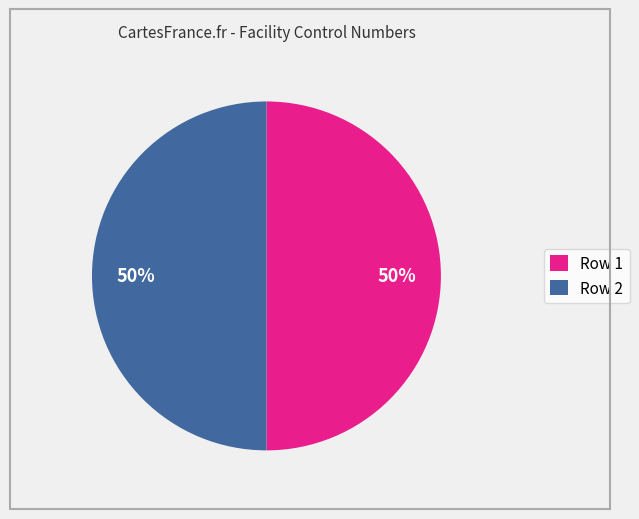

To the nearest percent, what is the average slice percentage?

50%